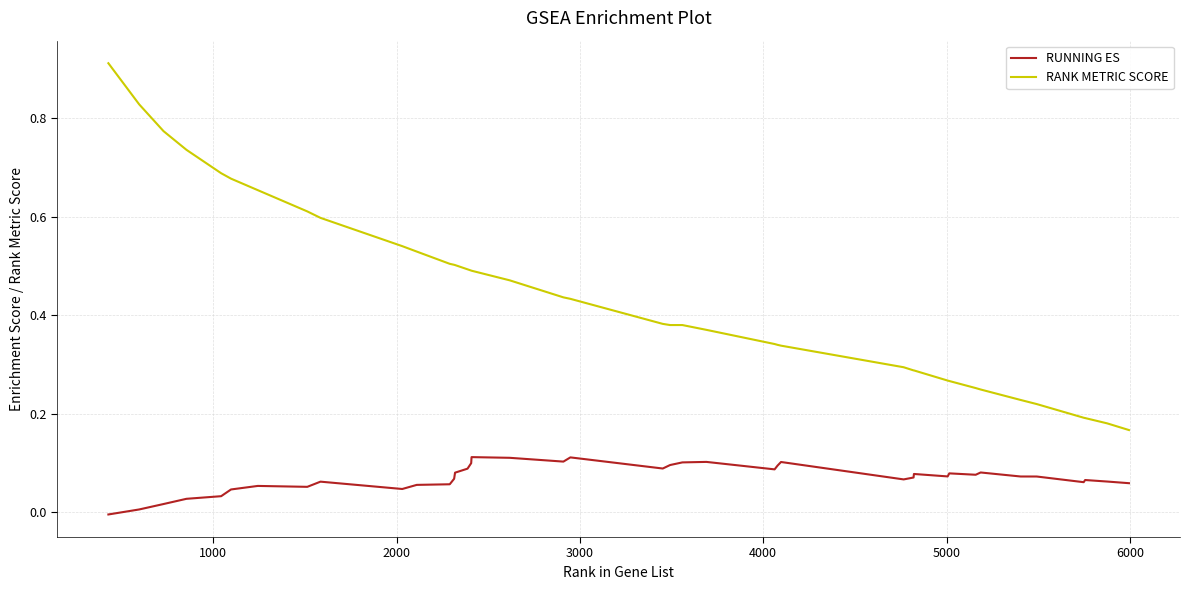

Which series has the widest spread of values?

RANK METRIC SCORE